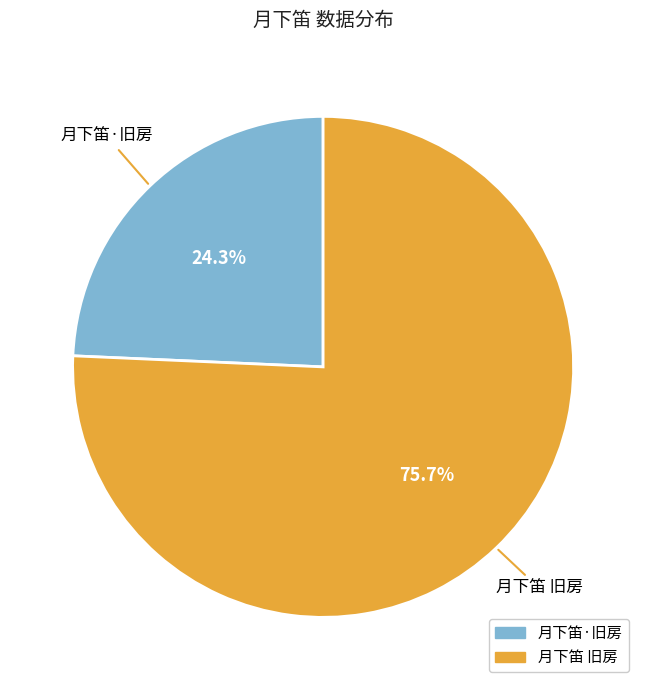

Combined, do 月下笛 旧房 and 月下笛·旧房 account for over 50%?

Yes